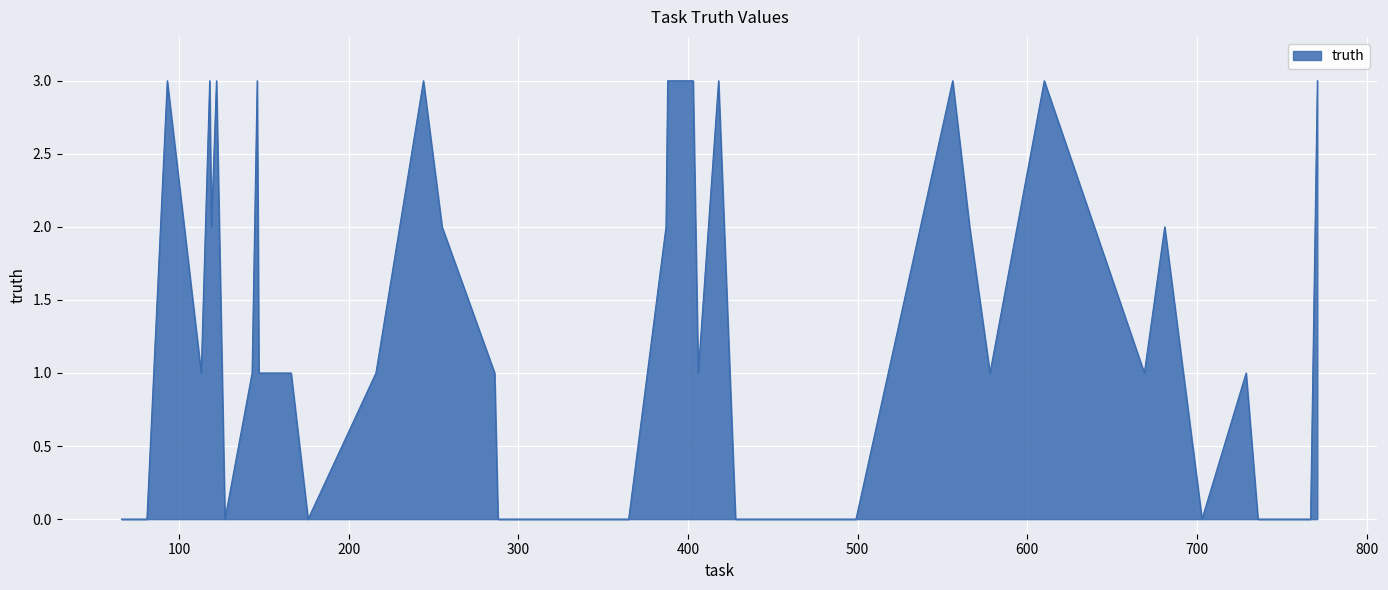

How many values are between 0 and 3?

40